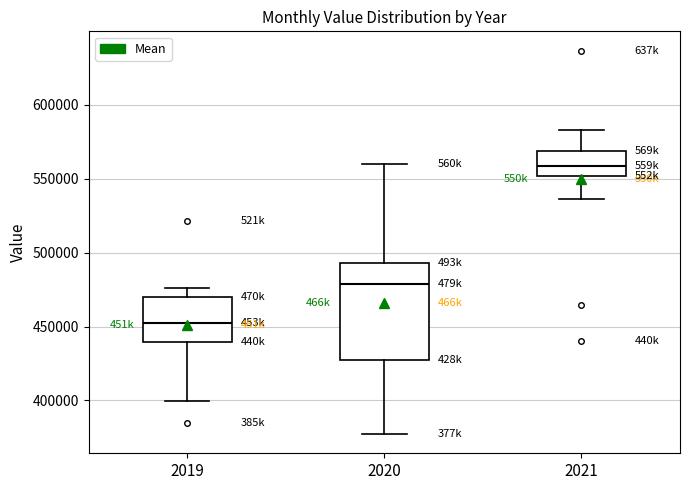

Which box has the lowest median line?

2019